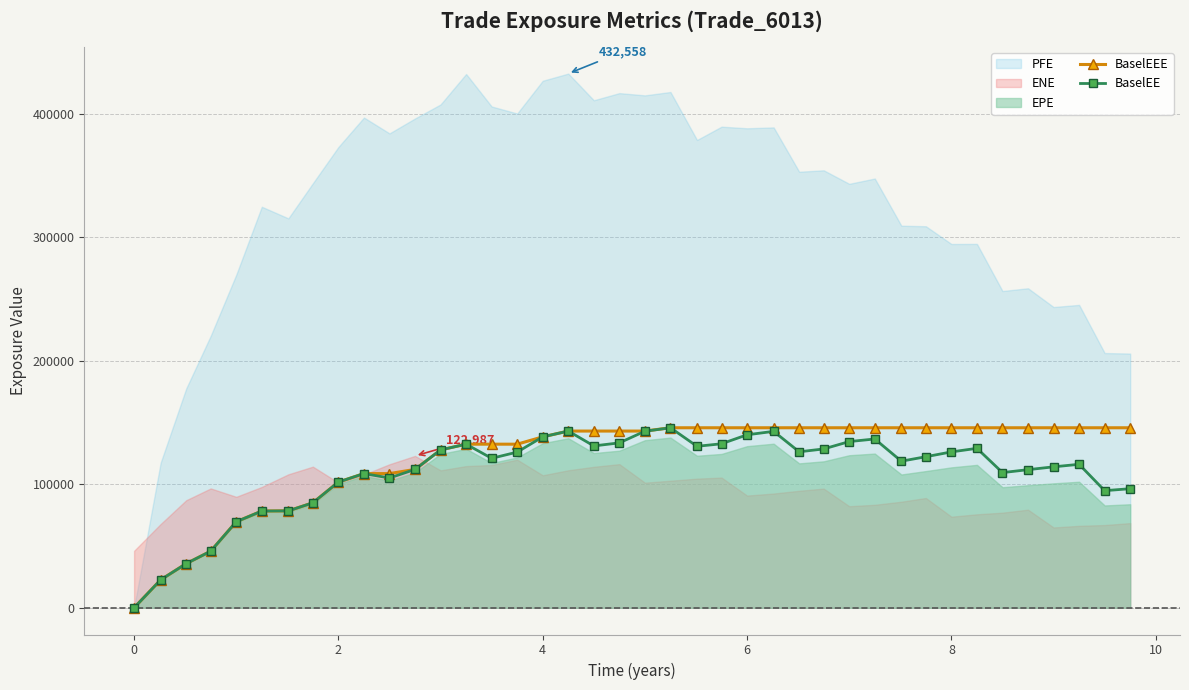

Reading left to right, list all the values displayed in this chart.

BaselEEE: 0.0	22631.5	35766.8	45849.3	69679.0	78341.5	78503.1	85015.1	101826.0	108658.0	108658.0	112048.0	127829.0	132479.0	132479.0	132479.0	138406.0	143102.0	143102.0	143102.0	143102.0	145769.0	145769.0	145769.0	145769.0	145769.0	145769.0	145769.0	145769.0	145769.0	145769.0	145769.0	145769.0	145769.0	145769.0	145769.0	145769.0	145769.0	145769.0	145769.0
BaselEE: 0.0	22631.5	35766.8	45849.3	69679.0	78341.5	78503.1	85015.1	101826.0	108658.0	105091.0	112048.0	127829.0	132479.0	121036.0	126068.0	138406.0	143102.0	131066.0	133546.0	142967.0	145769.0	130758.0	132805.0	140076.0	142863.0	126303.0	128623.0	134589.0	136686.0	118713.0	122316.0	126222.0	129118.0	109465.0	111843.0	114130.0	116182.0	94827.7	96436.3